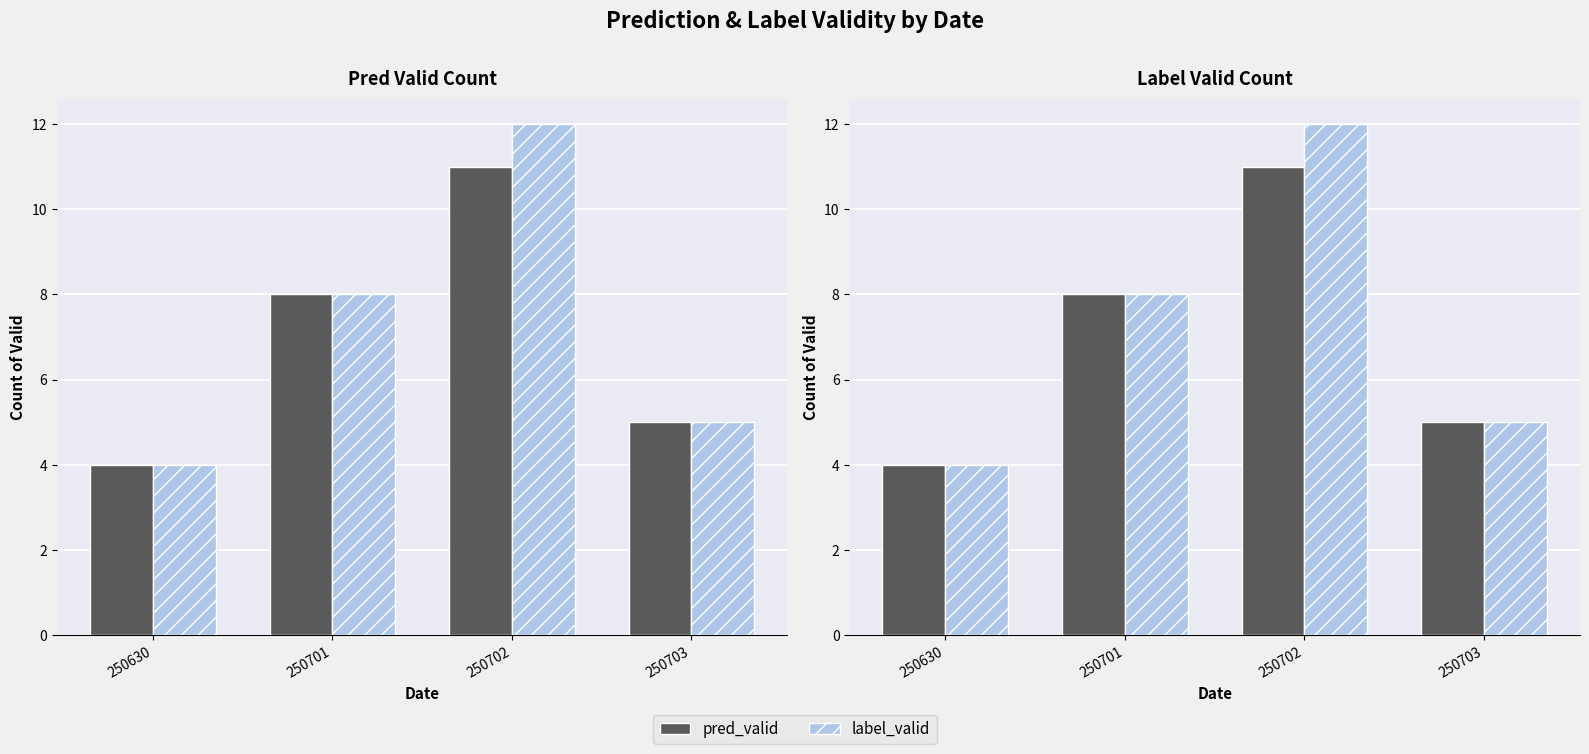

Is the value of label_valid at 250630 greater than the value of pred_valid at 250703?

No